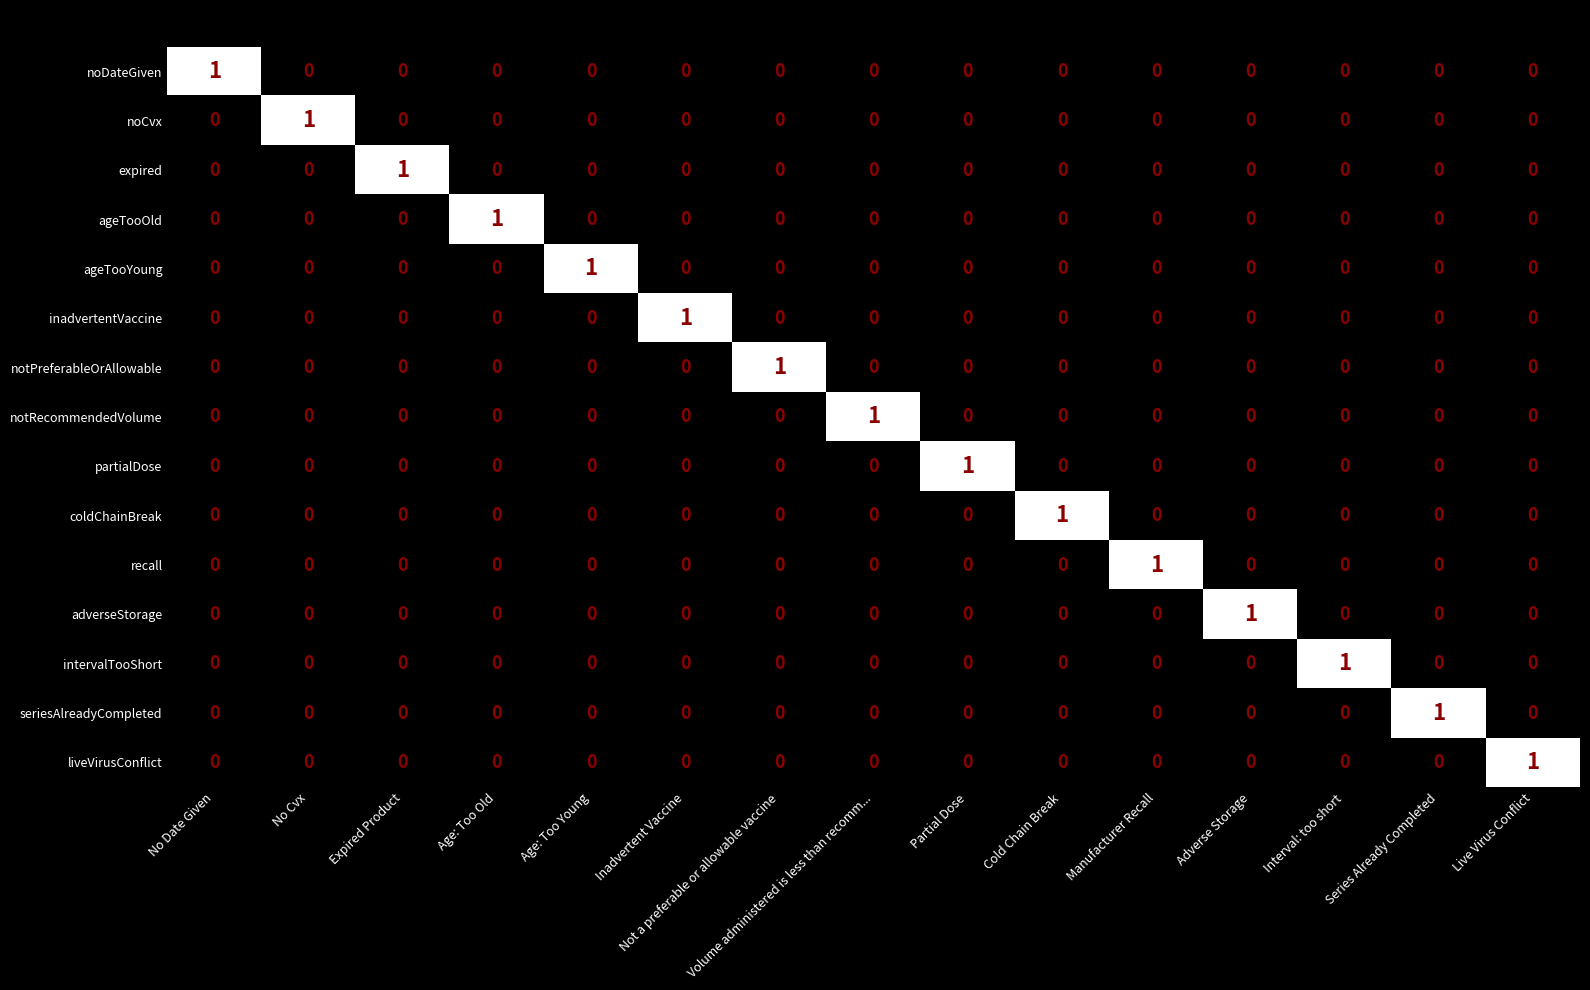

Is it true that liveVirusConflict equals 0 at Partial Dose?

True